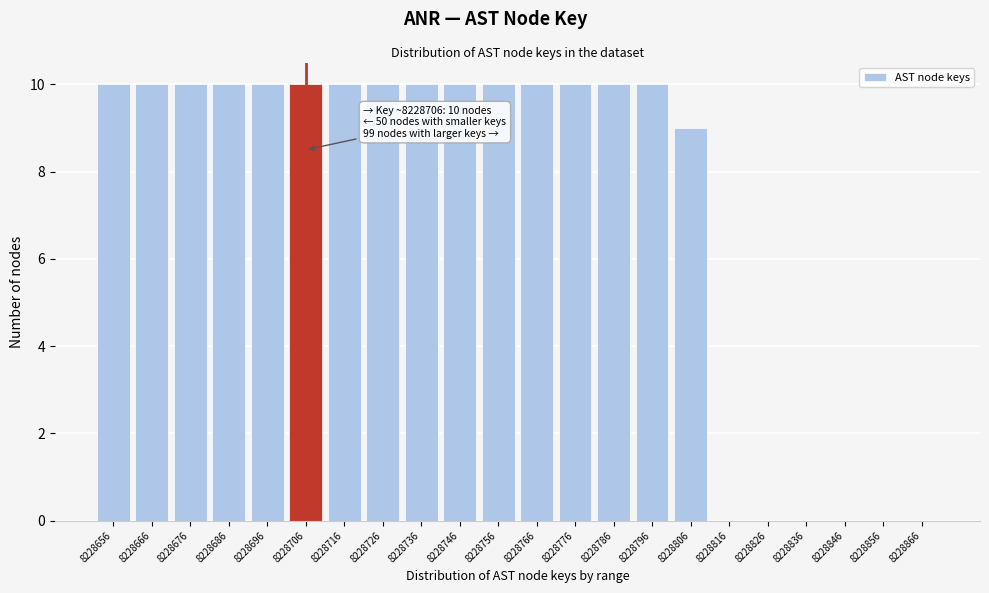

Reading left to right, what are all the values shown in this chart?

8228656=10	8228666=10	8228676=10	8228686=10	8228696=10	8228706=10	8228716=10	8228726=10	8228736=10	8228746=10	8228756=10	8228766=10	8228776=10	8228786=10	8228796=10	8228806=9	8228816=0	8228826=0	8228836=0	8228846=0	8228856=0	8228866=0